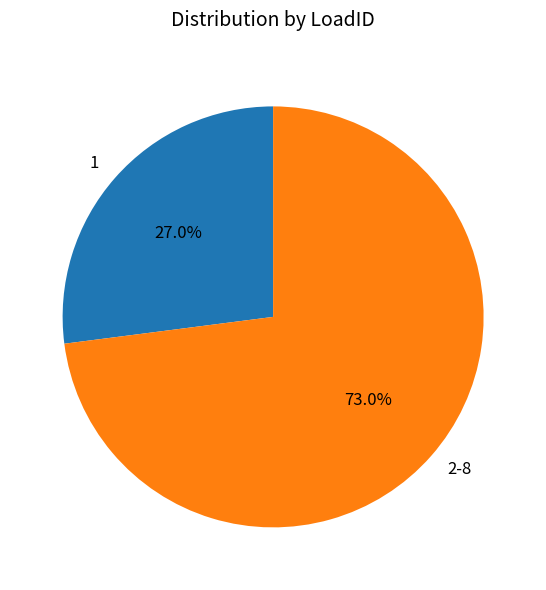

Which has a higher value, 1 or 2-8?

2-8